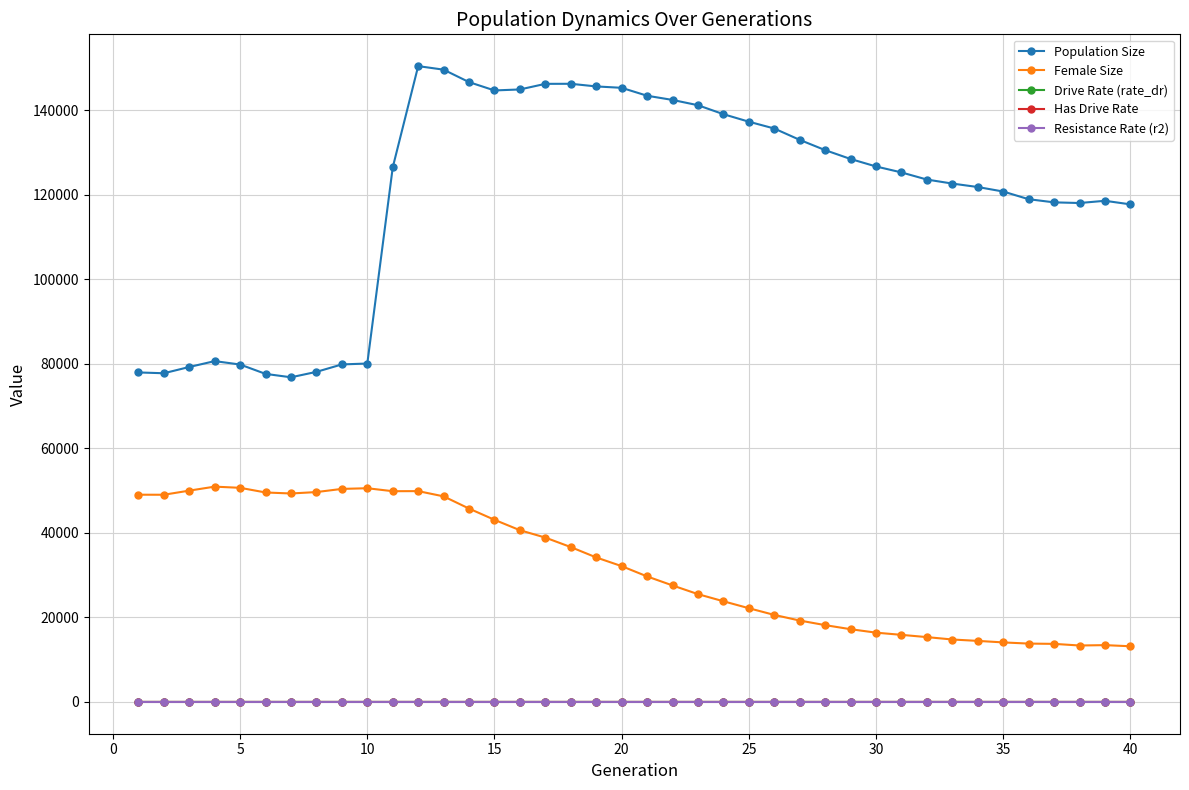

Does the chart display data point markers on the line(s)?

Yes